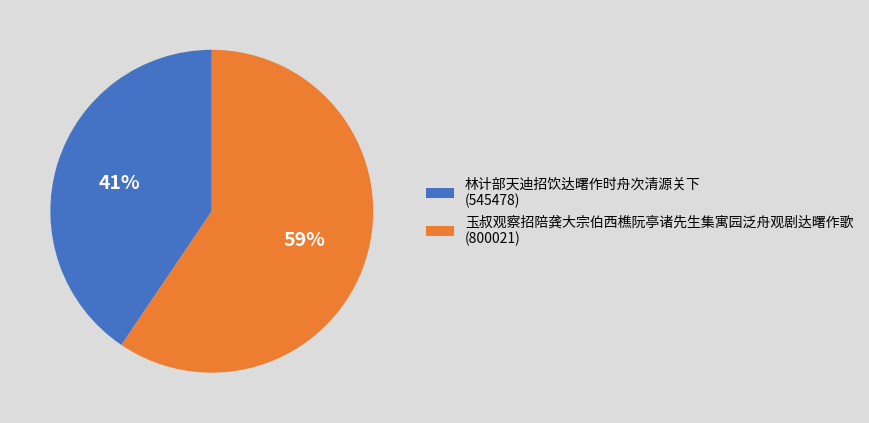

Count the number of slices in the pie.

2